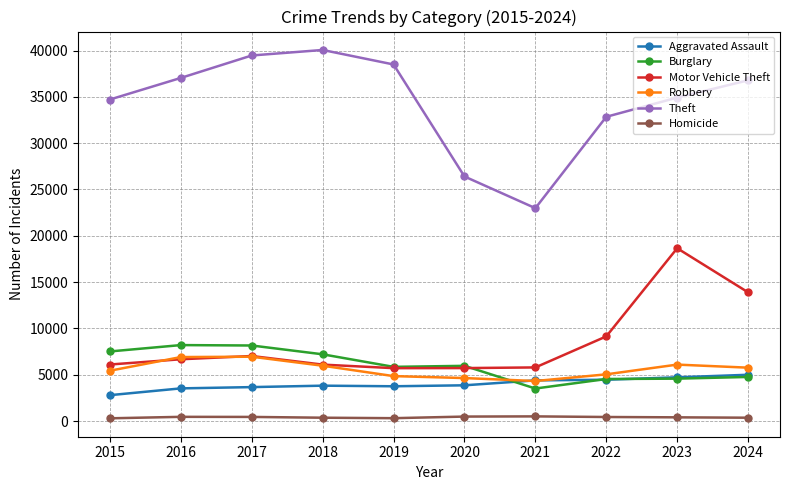

At how many categories does at least one series exceed 35571?

5